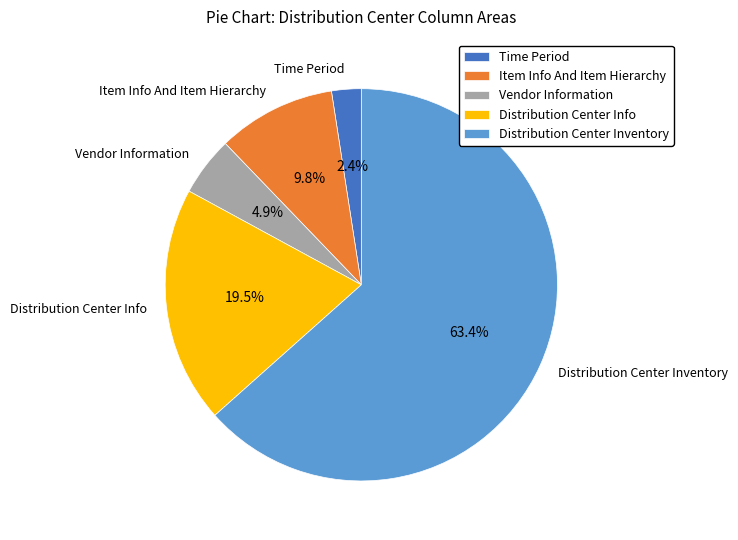

Rank the categories by value from lowest to highest.

Time Period, Vendor Information, Item Info And Item Hierarchy, Distribution Center Info, Distribution Center Inventory